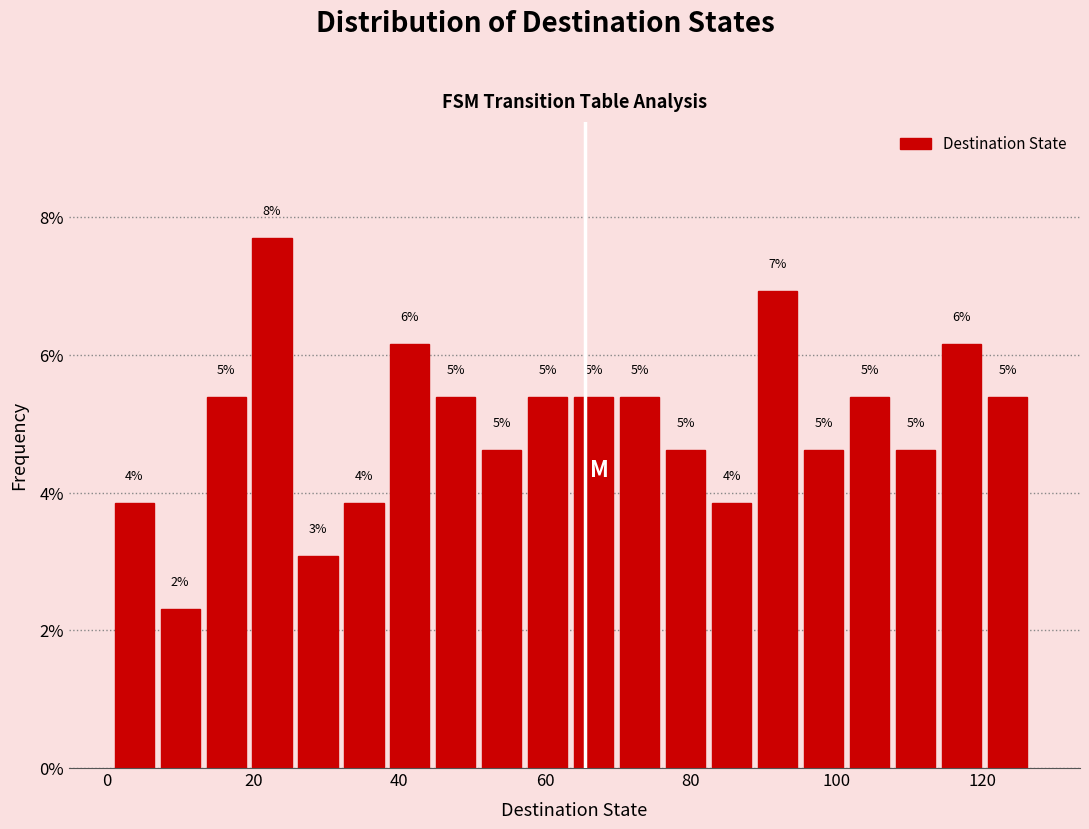

Read against the x-axis, roughly where is the centre of the tallest bar?

22